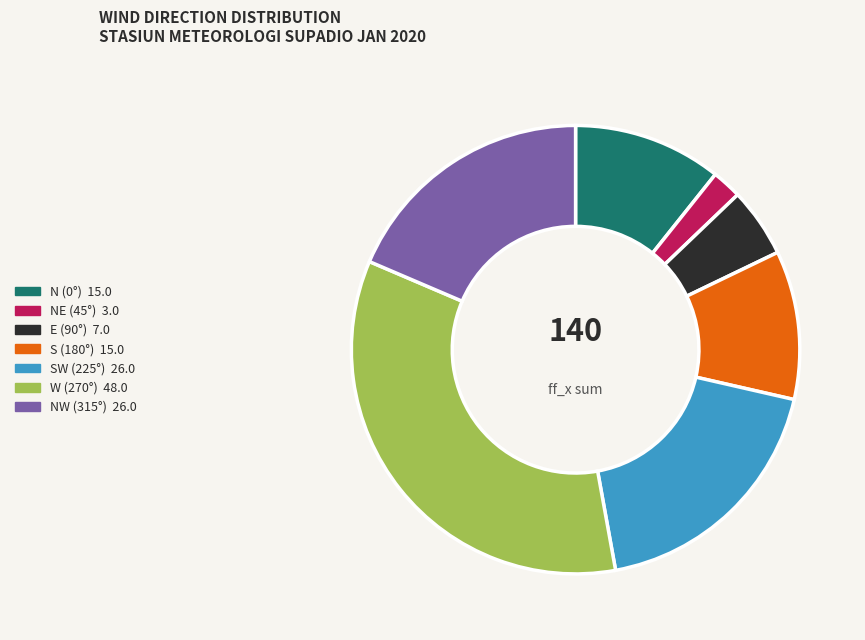

Is there a majority slice in this chart?

No